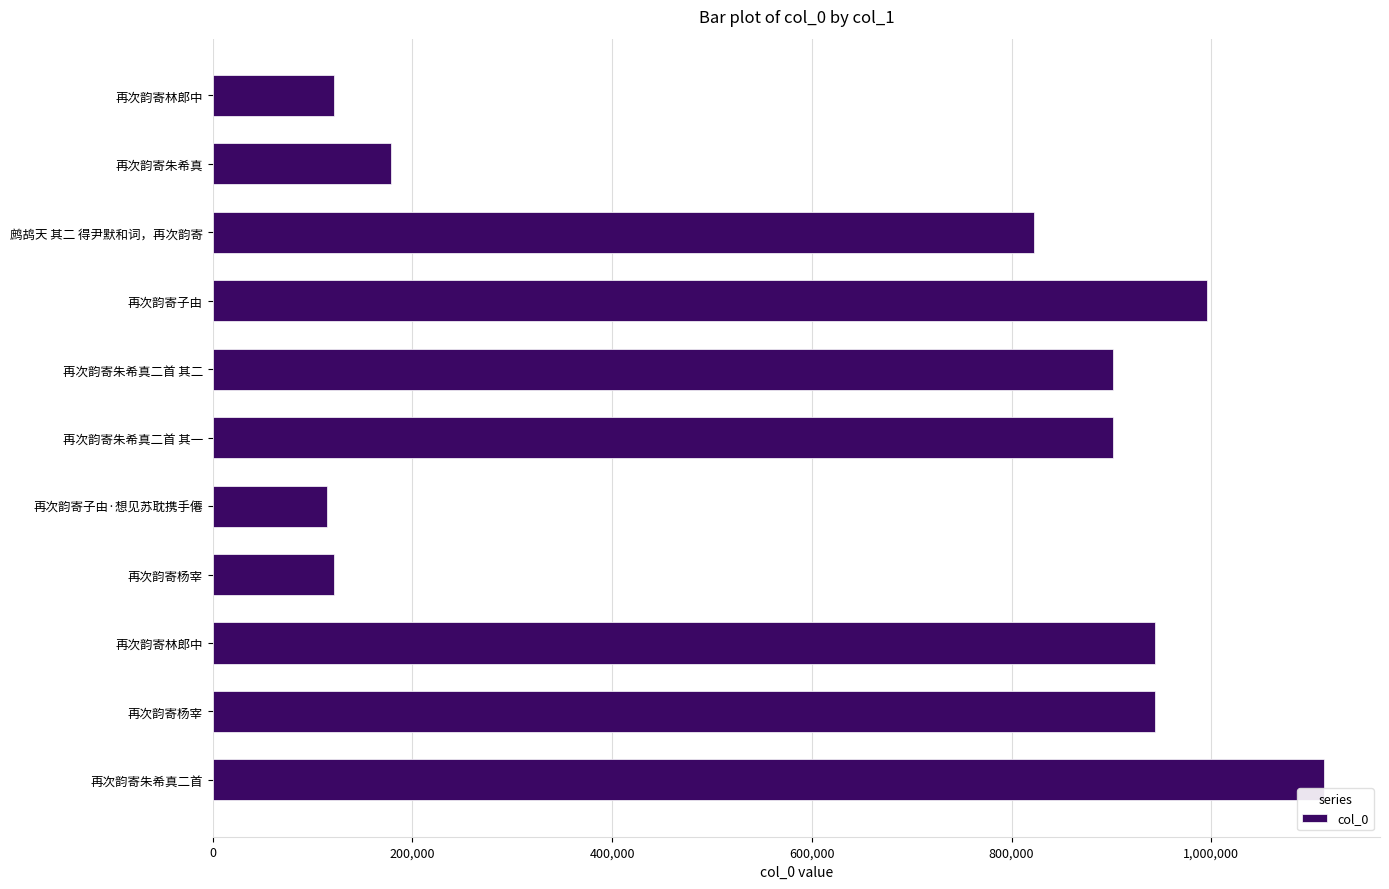

How many distinct data groups are displayed?

1